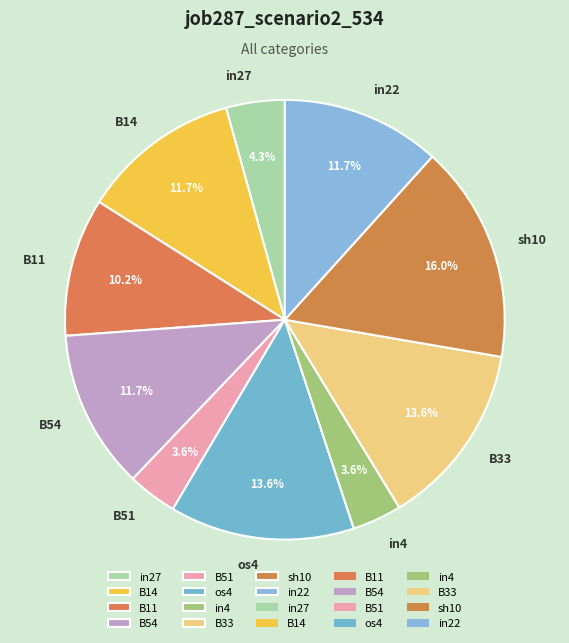

To the nearest percent, what is the combined percentage of in22 and in4?

15%